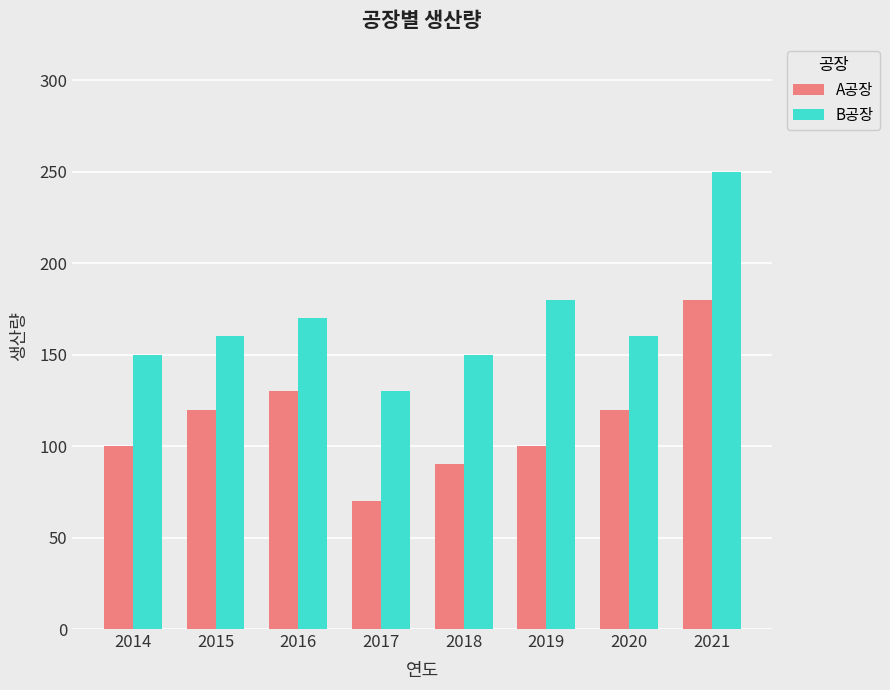

Between 2015 and 2018, which series saw the biggest shift?

A공장